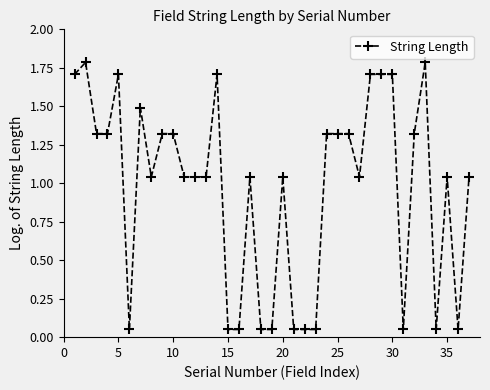

What is the difference between the maximum and minimum values?

1.7